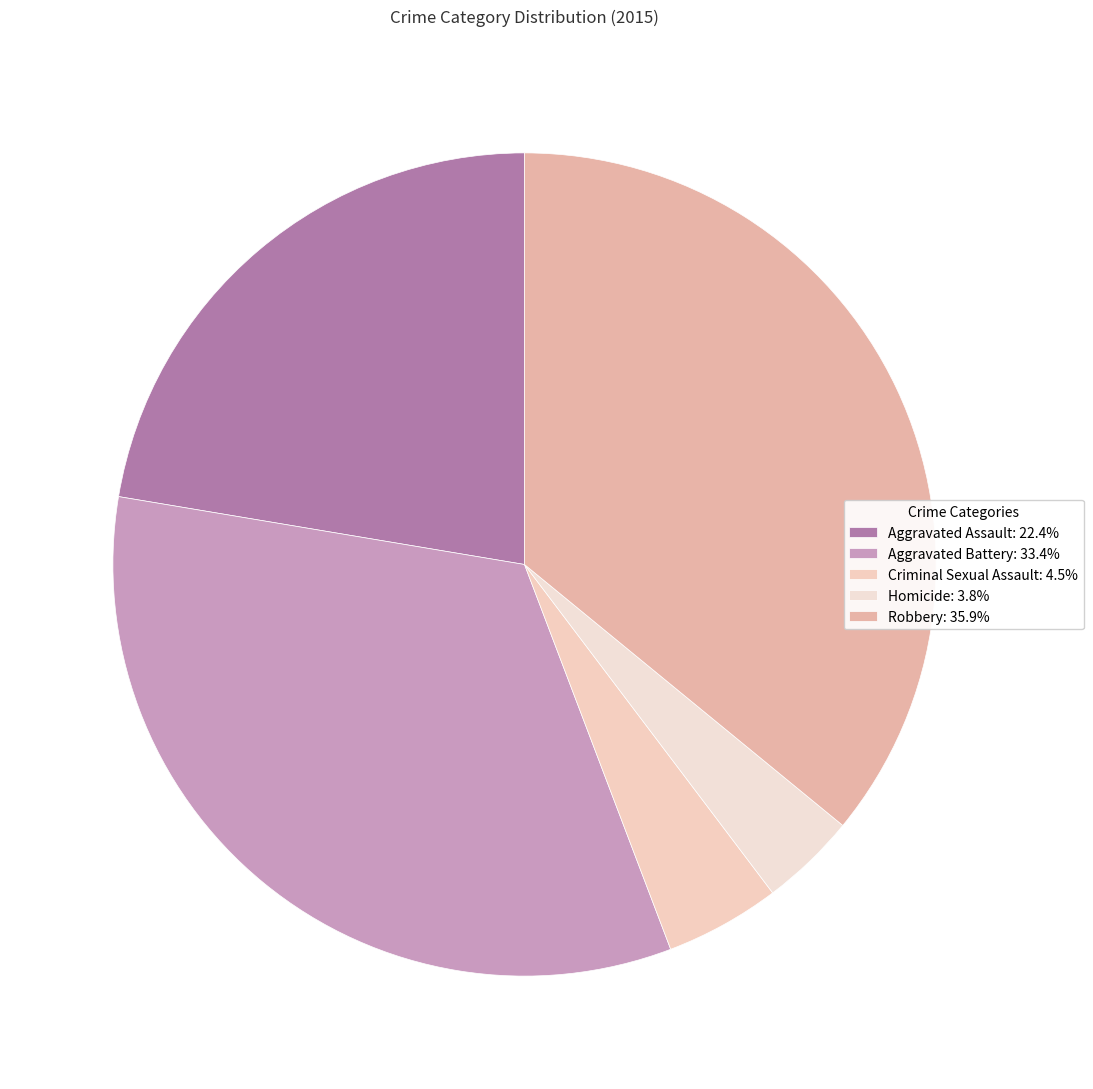

To the nearest percent, what is the average slice percentage?

20%